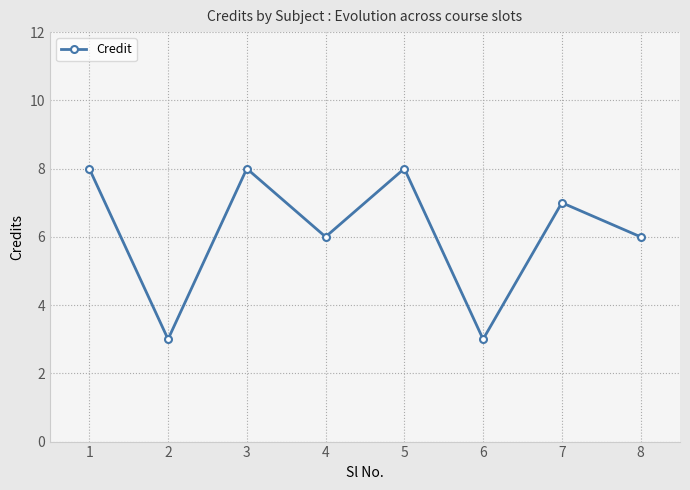

True or false: the data shows 7 at 7.

True